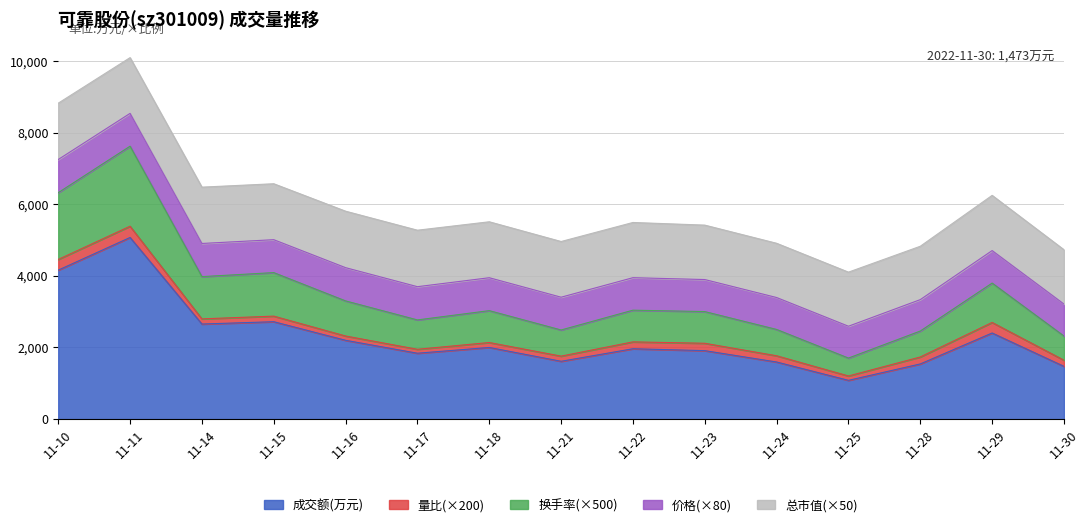

What value does the 量比 series have at 11-16?

0.6